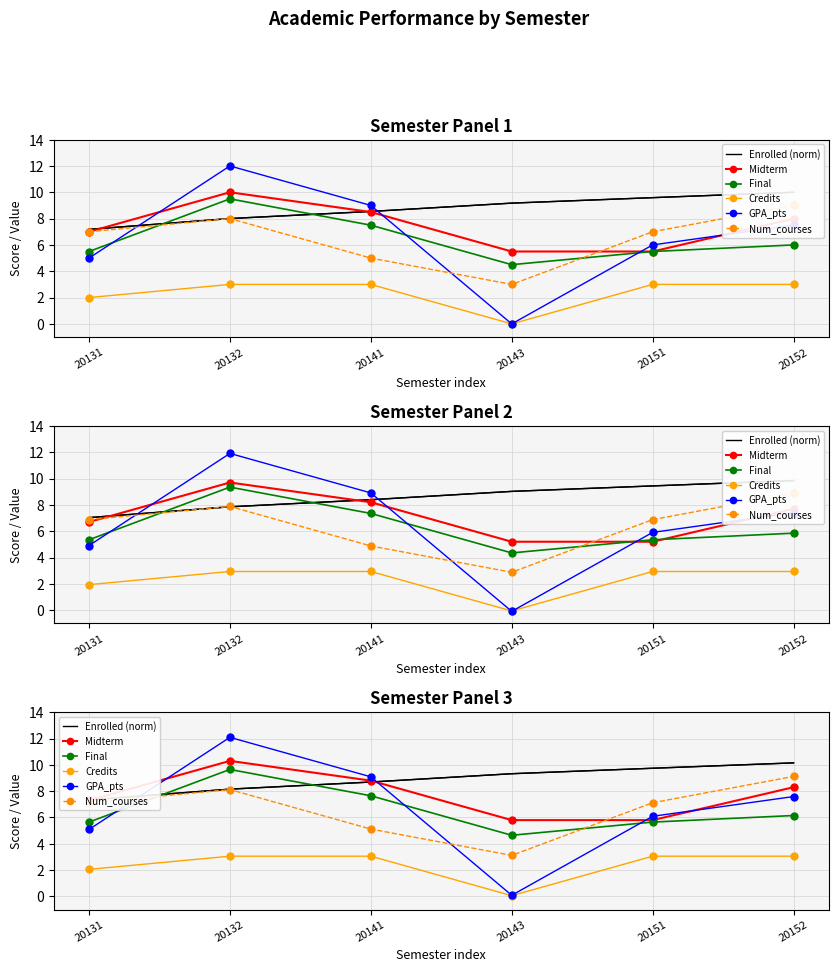

Which series changed the most between 20131 and 20141?

GPA_pts